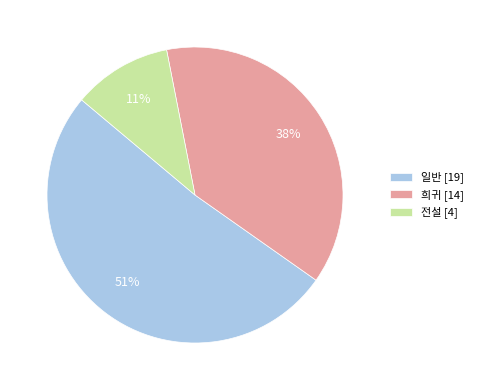

Between 일반 [19] and 전설 [4], which is larger?

일반 [19]